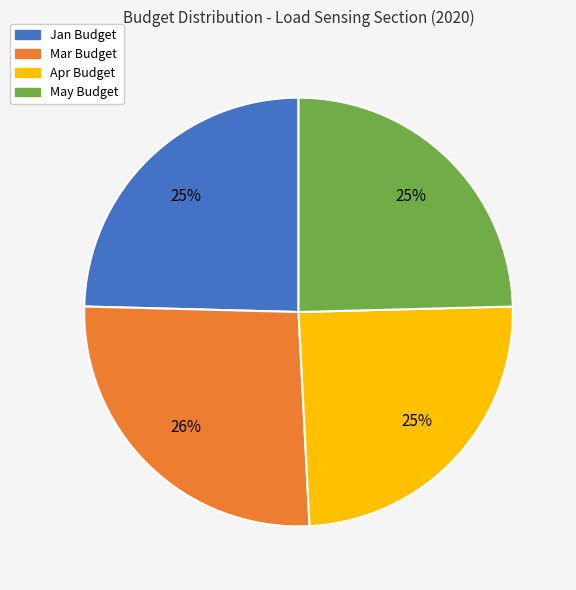

Is there a majority slice in this chart?

No